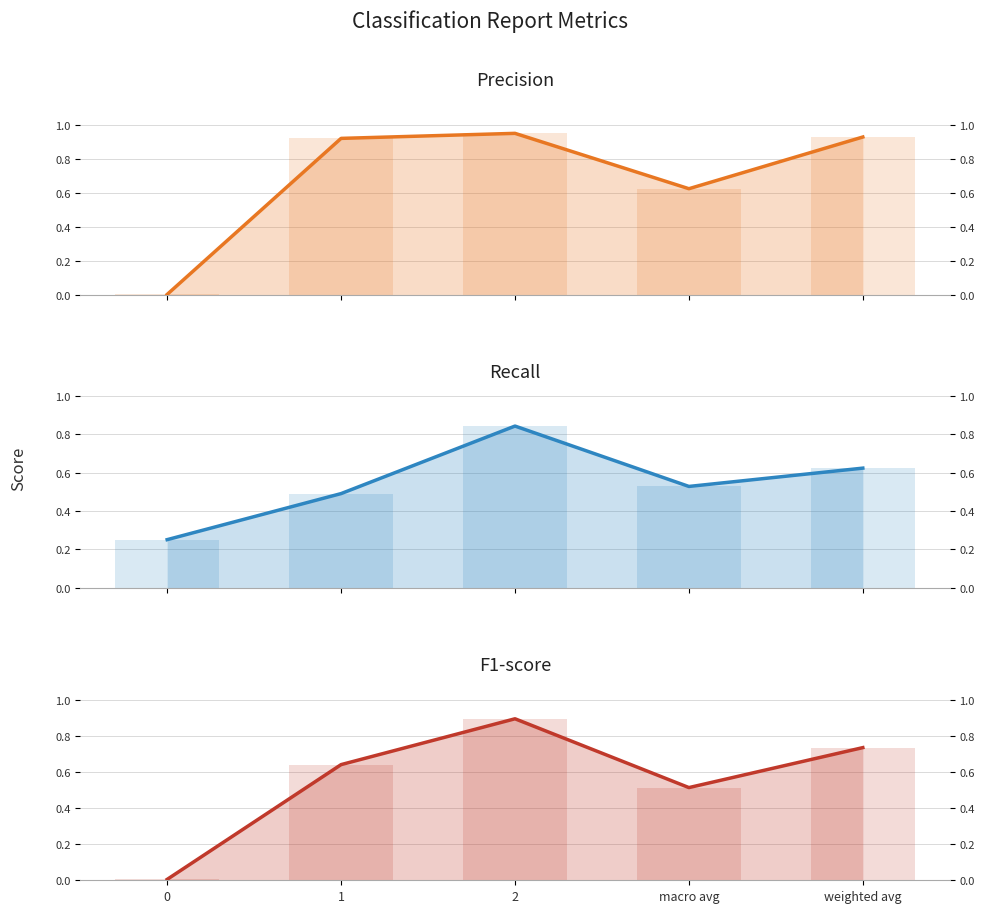

Does the chart contain any negative values?

No